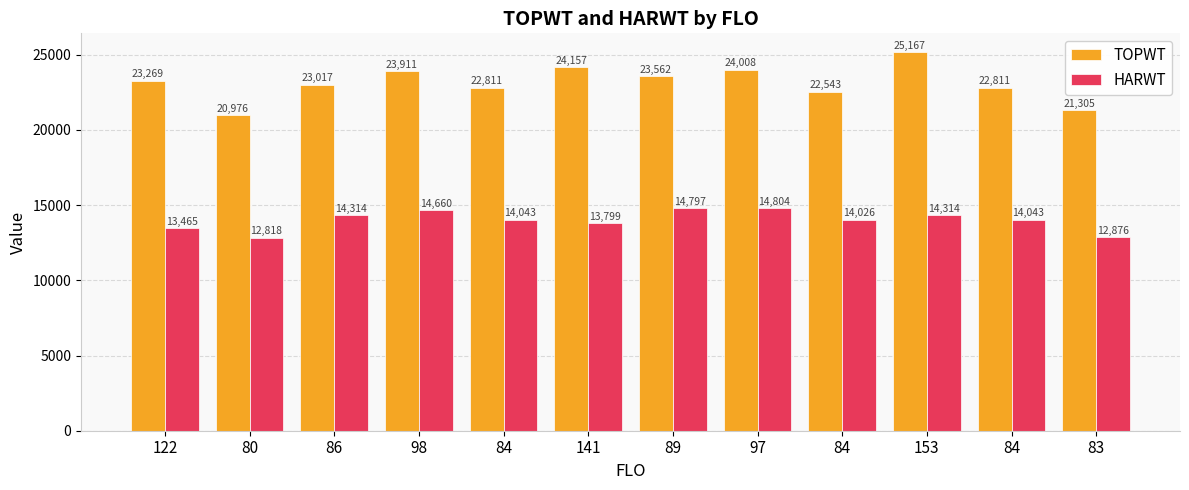

How many bars are there in total?

24